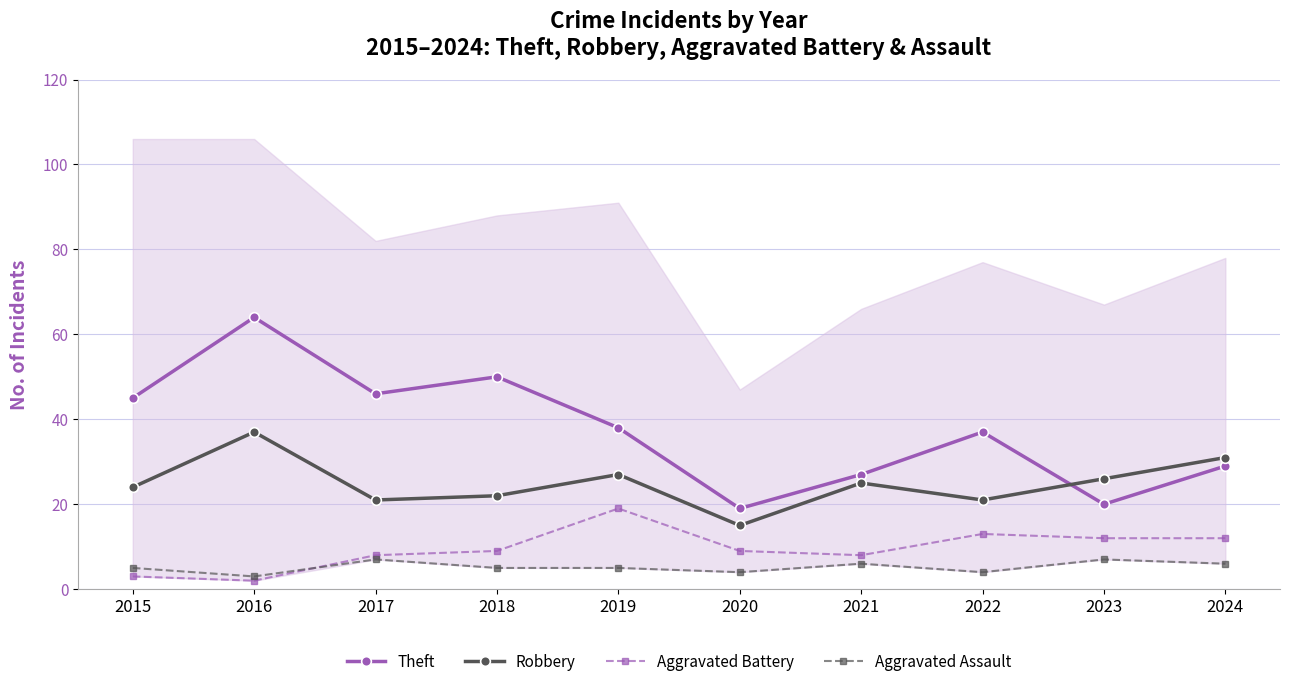

At which label does Robbery first exceed 25?

2016